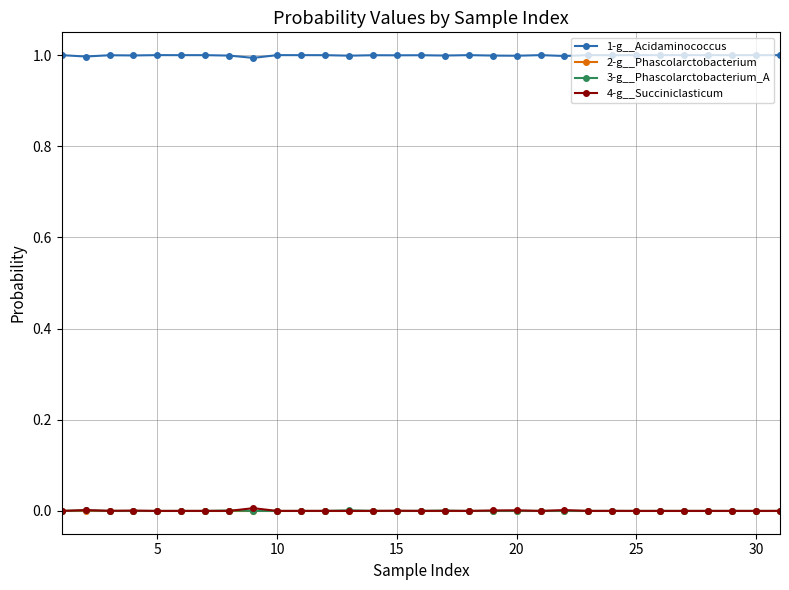

True or false: 1-g__Acidaminococcus has more than 1 points higher than both neighbors.

True